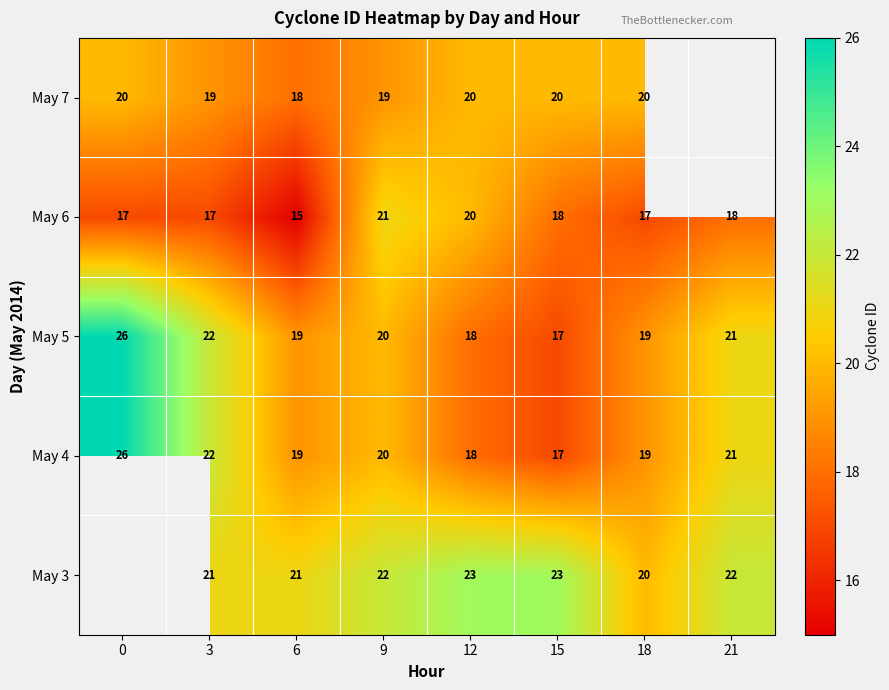

What is the difference between the highest and lowest values at 15?

6